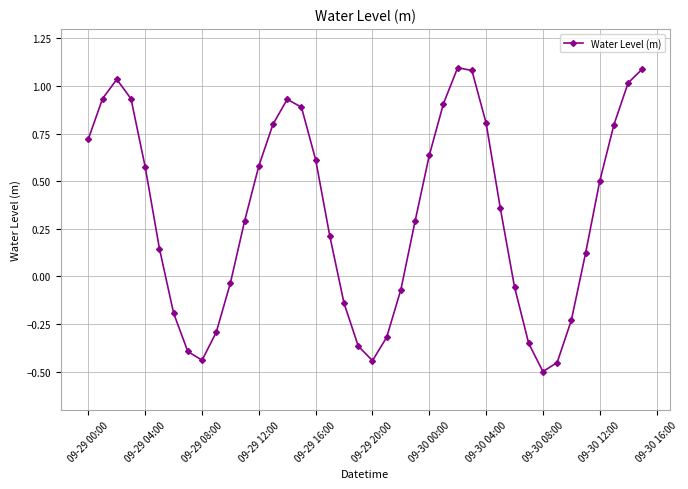

True or false: the data has more than 0 interior local peaks.

True